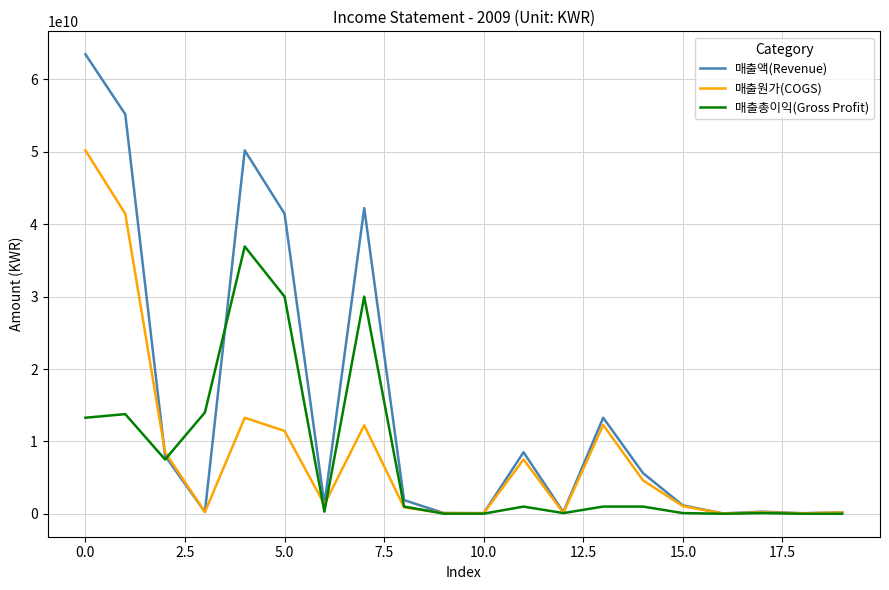

Which series has the largest range (max minus min)?

매출액(Revenue)